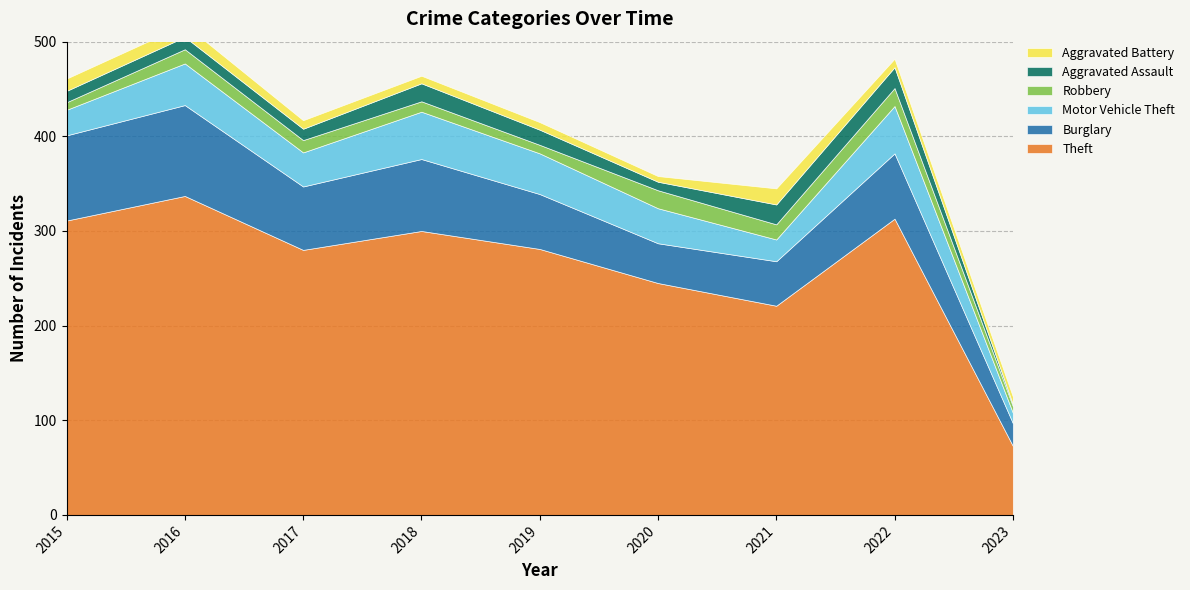

Which series changed the most between 2017 and 2018?

Theft